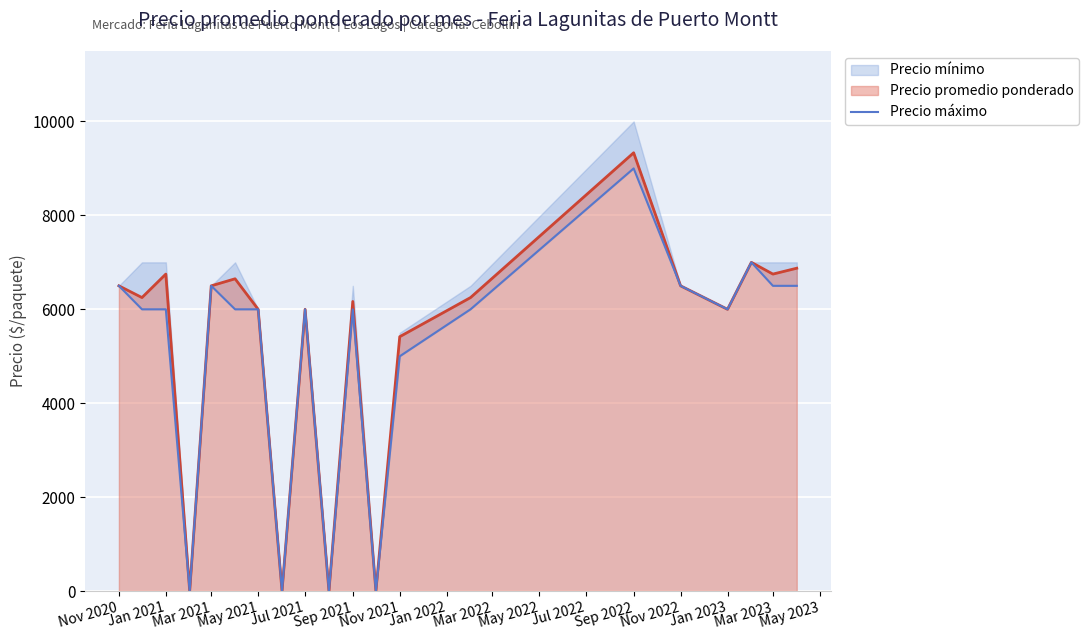

The Precio promedio ponderado series shows 11406 at Nov 2022. True or false?

False